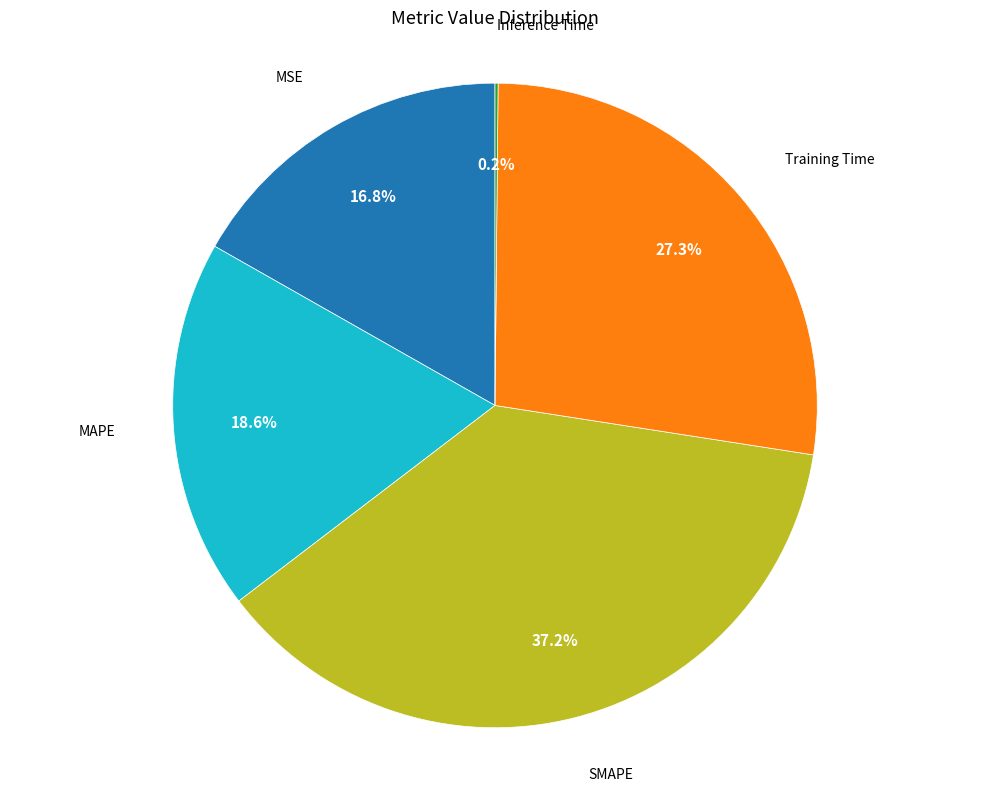

Is there any slice that represents more than half of the pie?

No